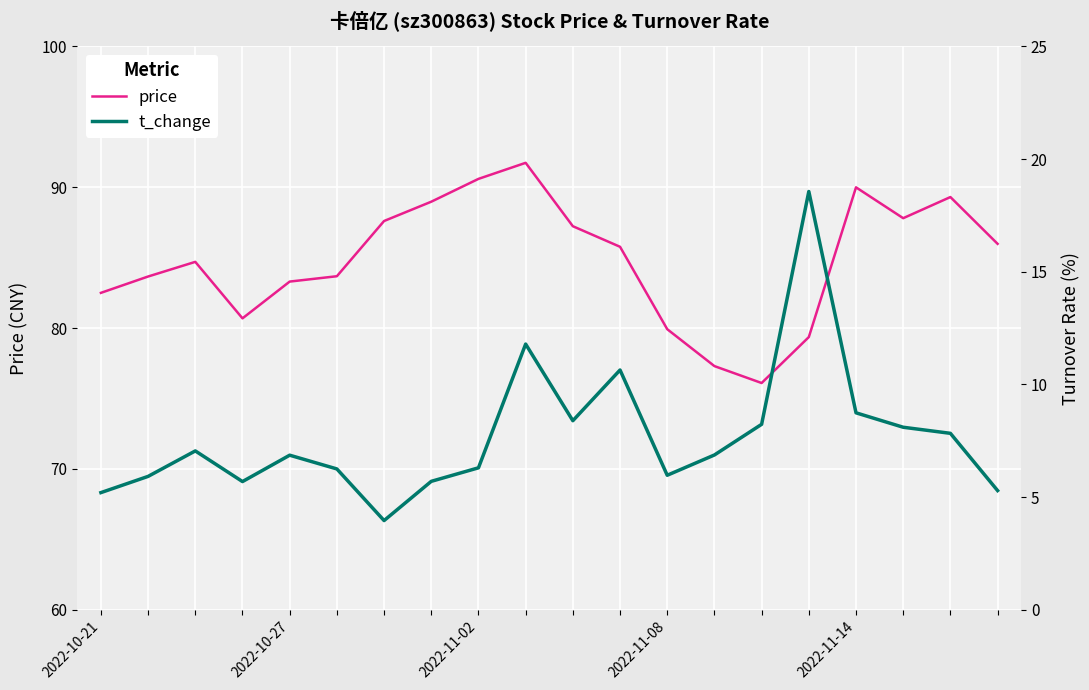

True or false: t_change and price intersect in this chart.

False